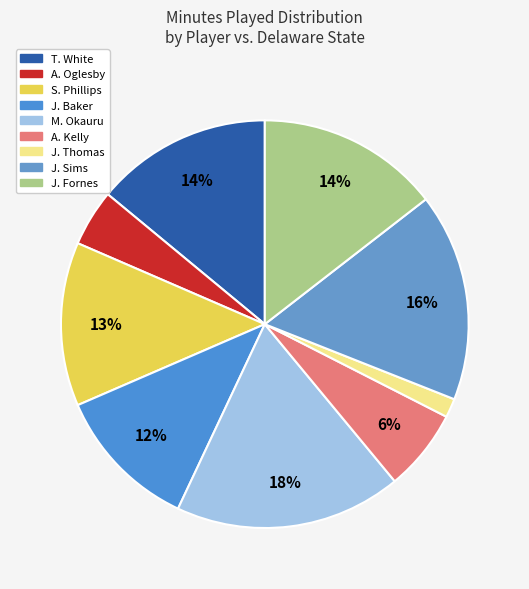

To the nearest percent, what portion does J. Baker represent?

12%